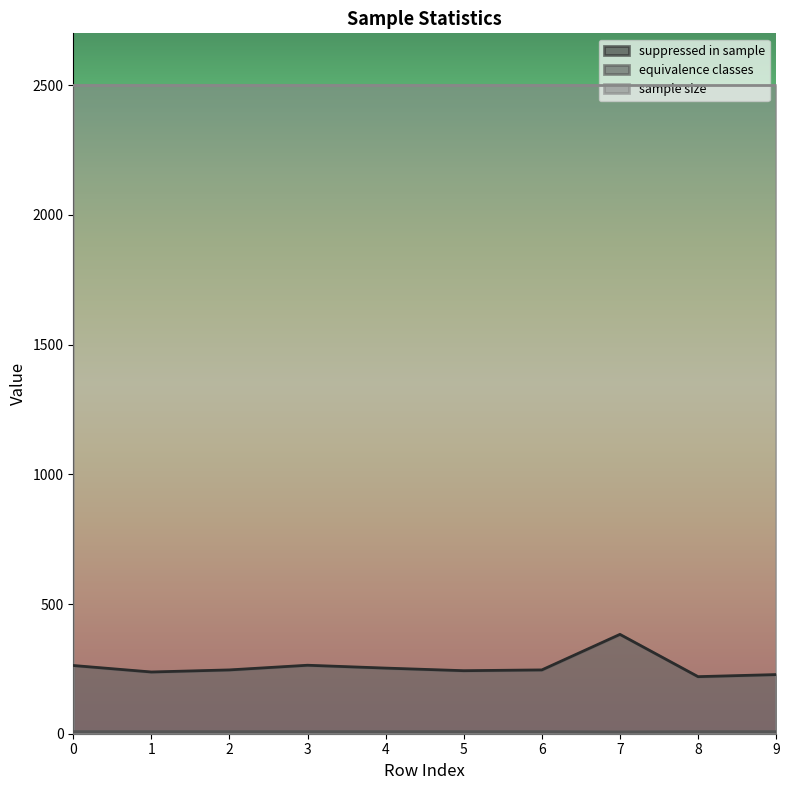

What is the total value across all series at 1?

2746